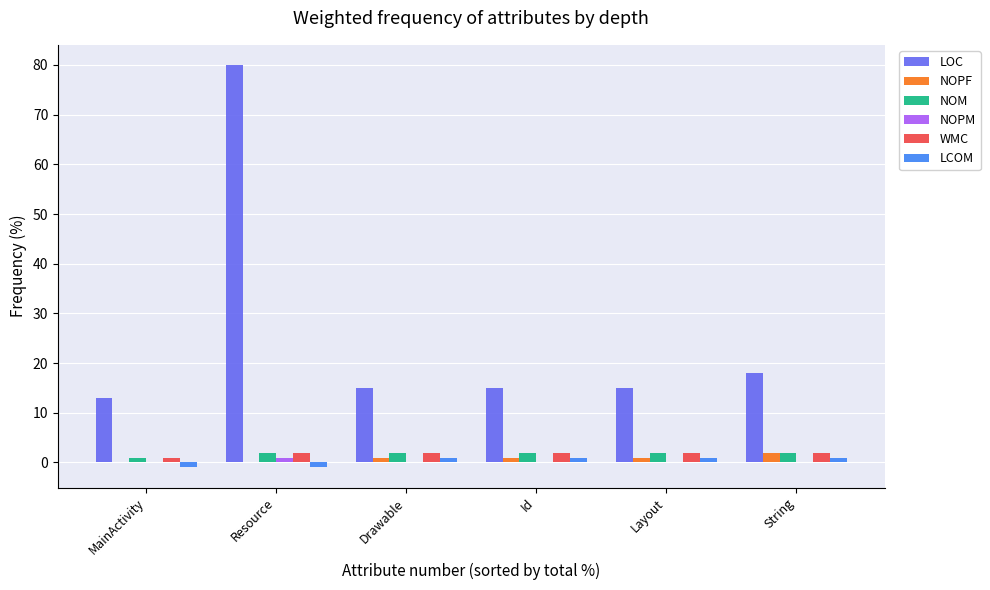

Is the value of NOM at Drawable greater than the value of NOPM at Id?

Yes